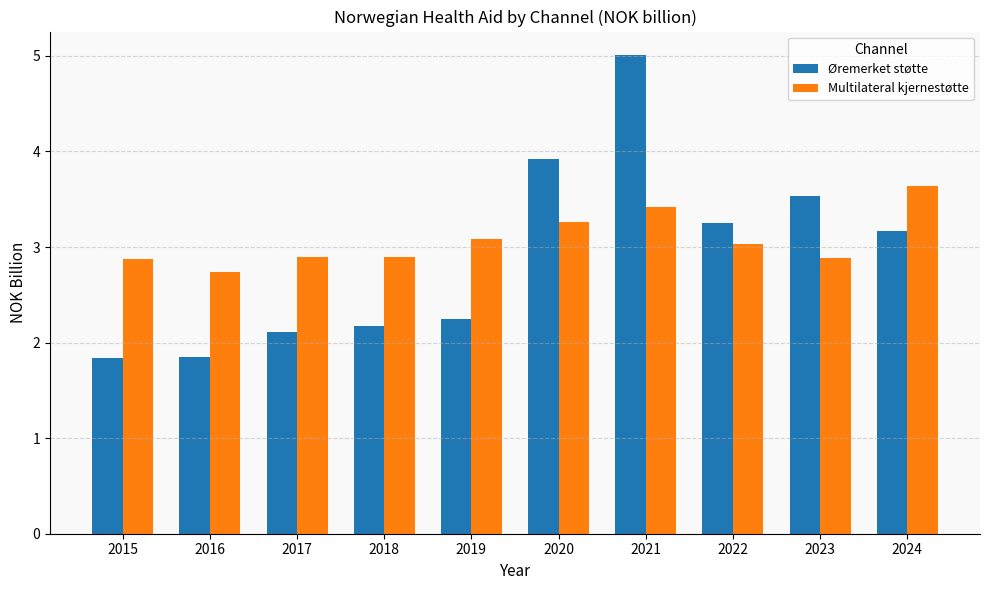

What are all the series names shown in the legend?

Øremerket støtte, Multilateral kjernestøtte